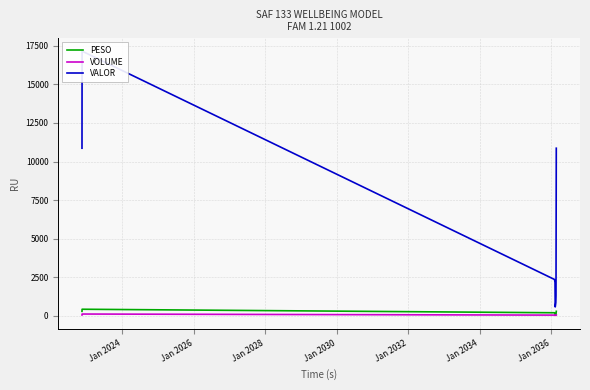

The VOLUME series shows 20.6 at Jan 2034. True or false?

False